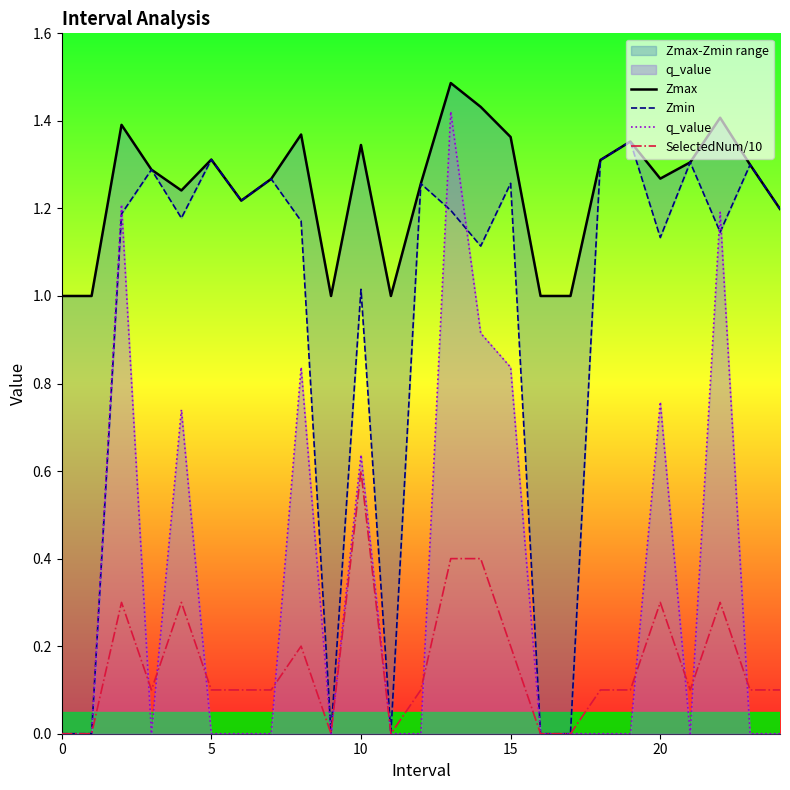

Is it true that q_value equals -0.7 at 17?

False